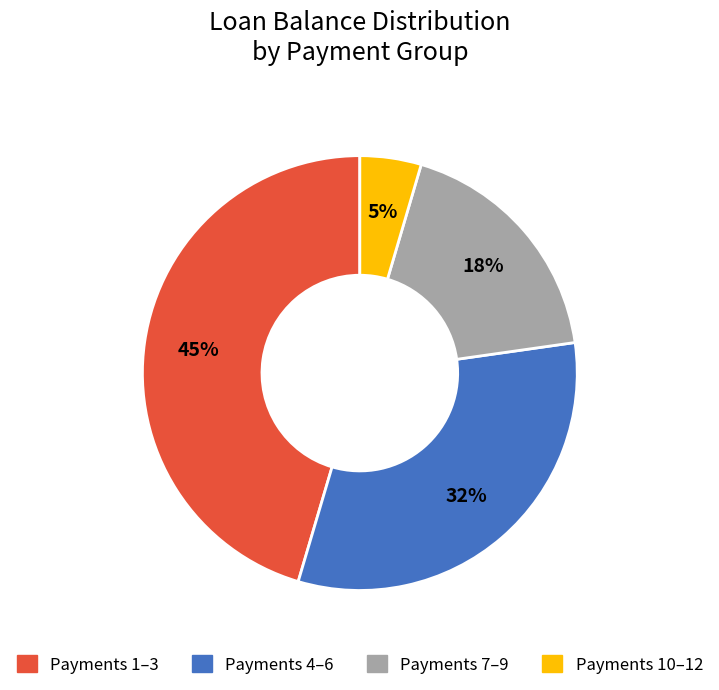

To the nearest percent, what is the average slice percentage?

25%